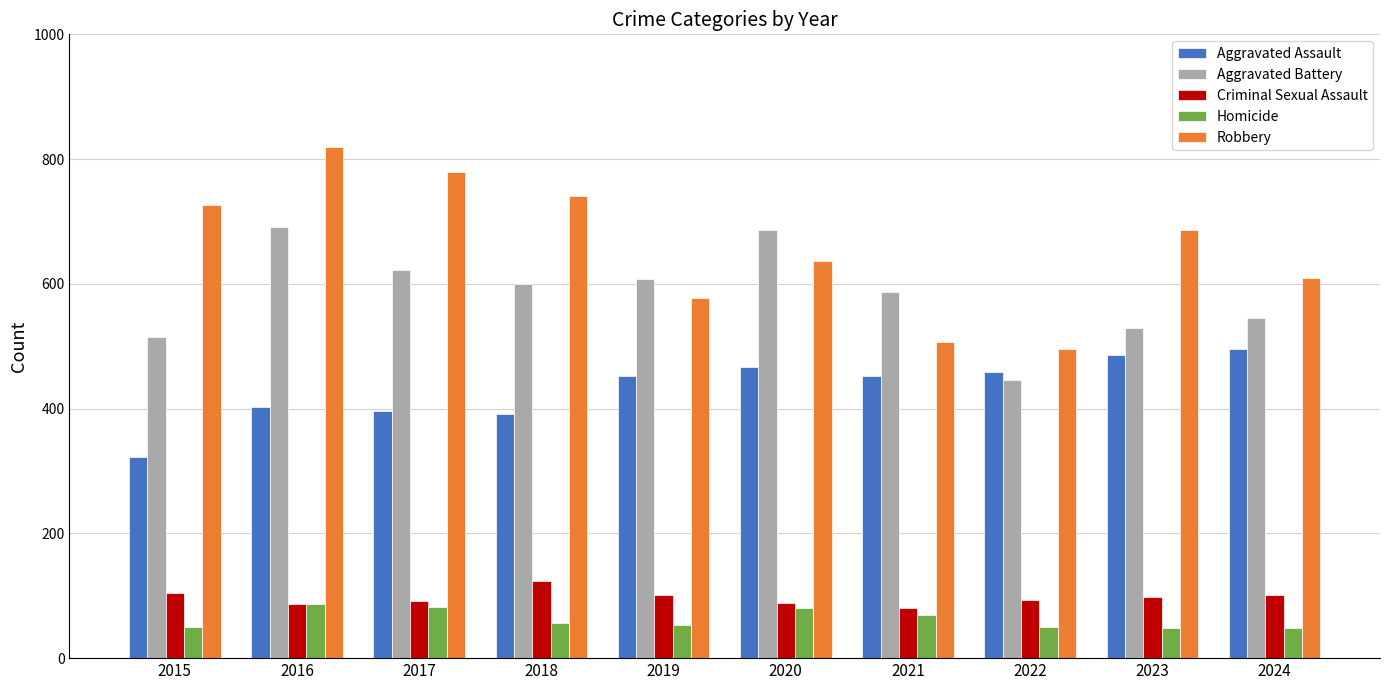

Which series has the widest spread of values?

Robbery